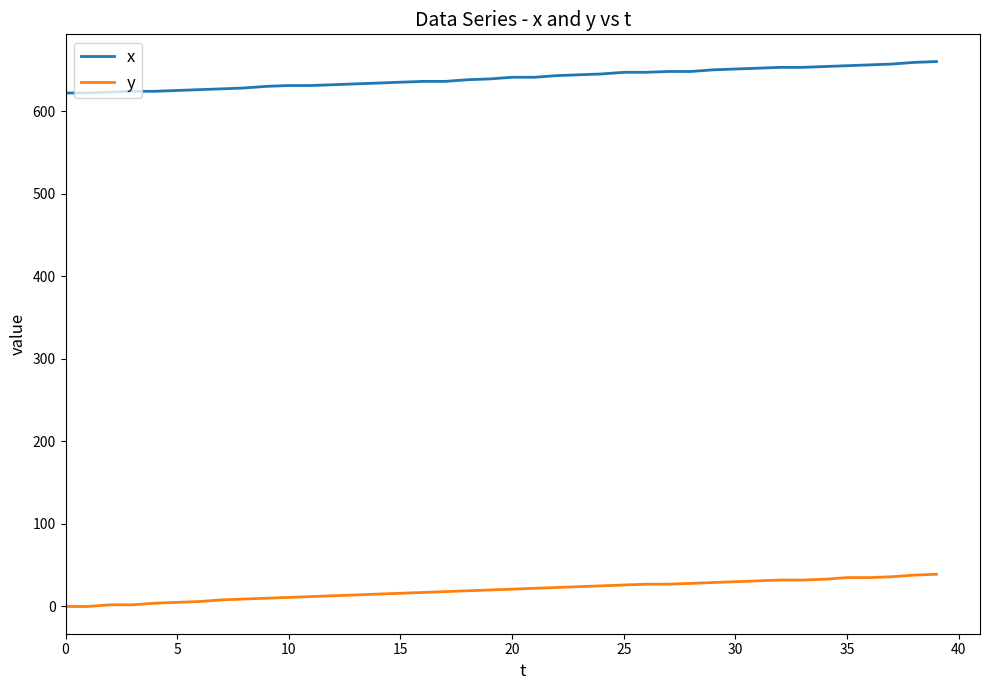

What is the highest value of the x series?

660